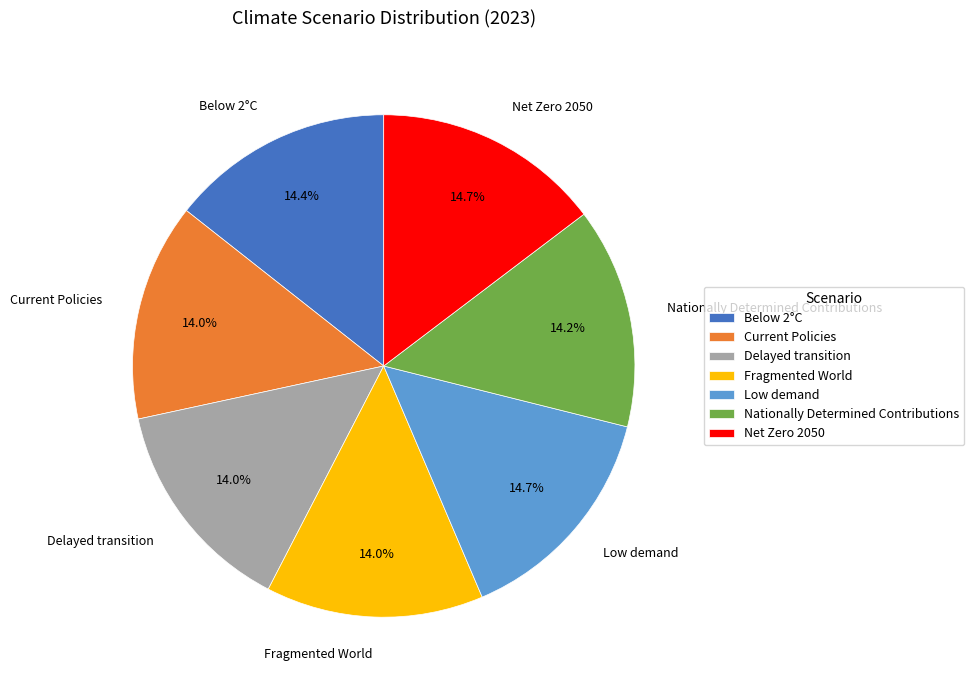

Is Nationally Determined Contributions the majority of the pie?

No